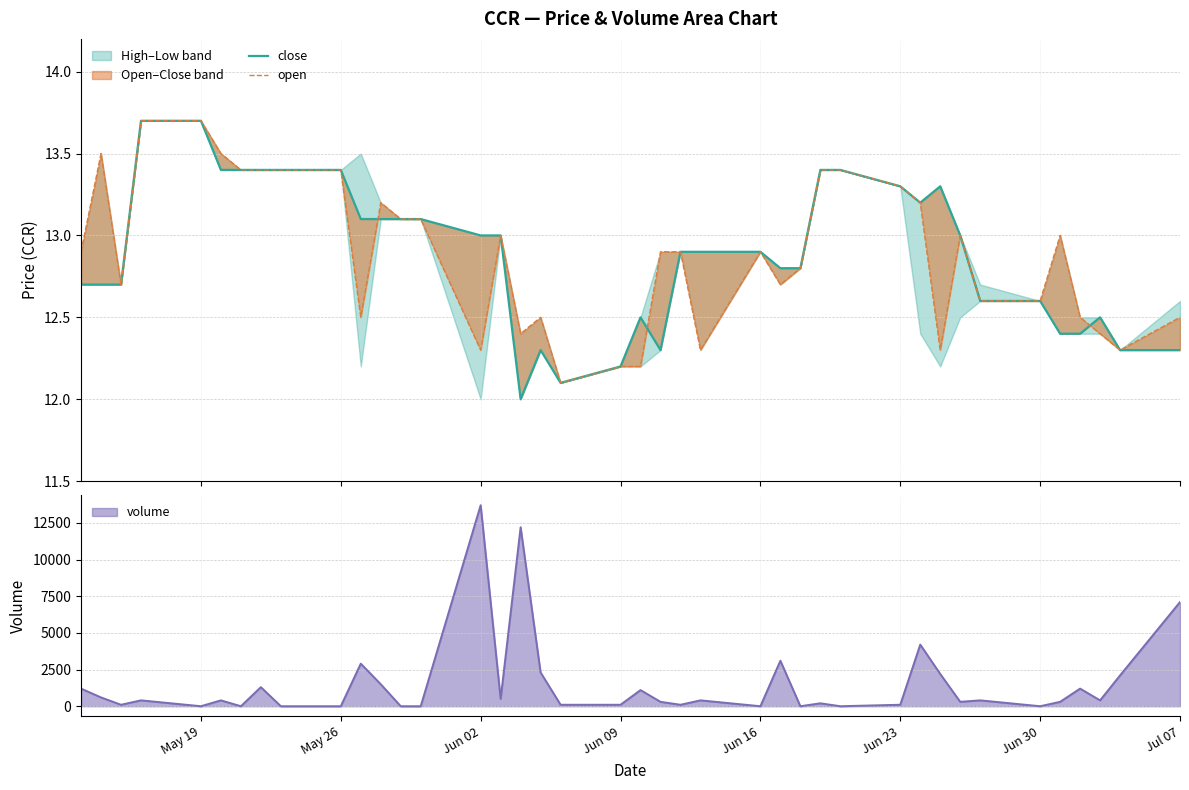

True or false: open has more than 0 interior local peaks.

True